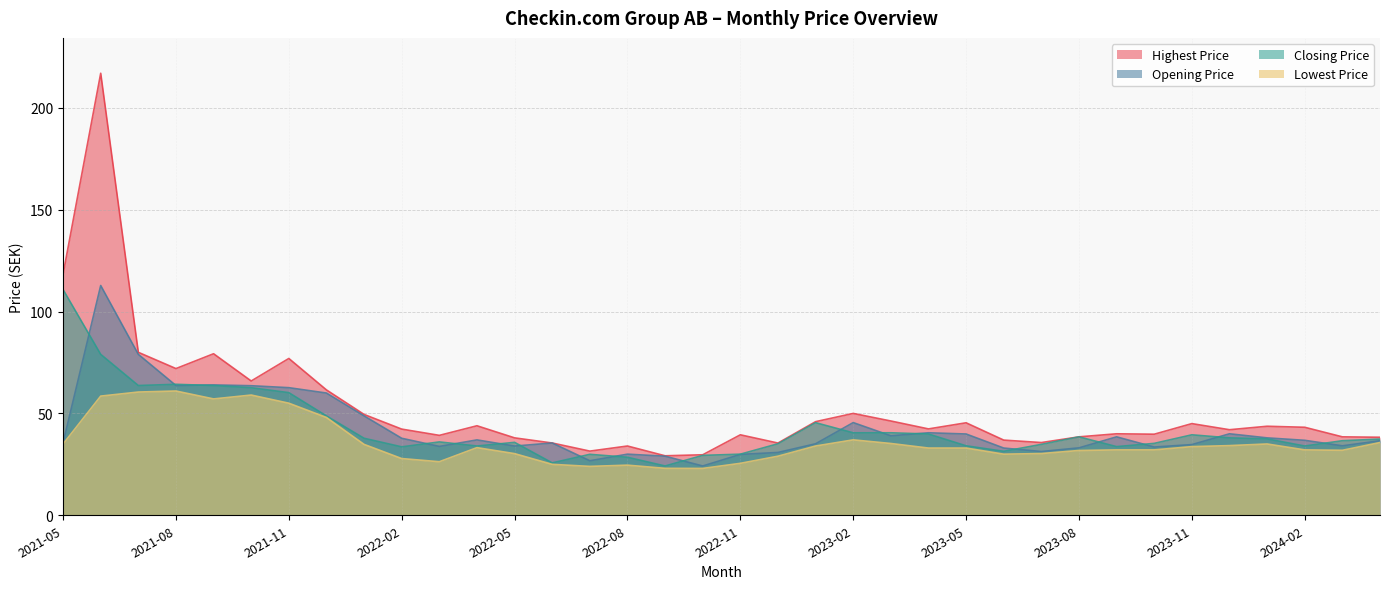

What is the lowest value of the Opening Price series?

24.2